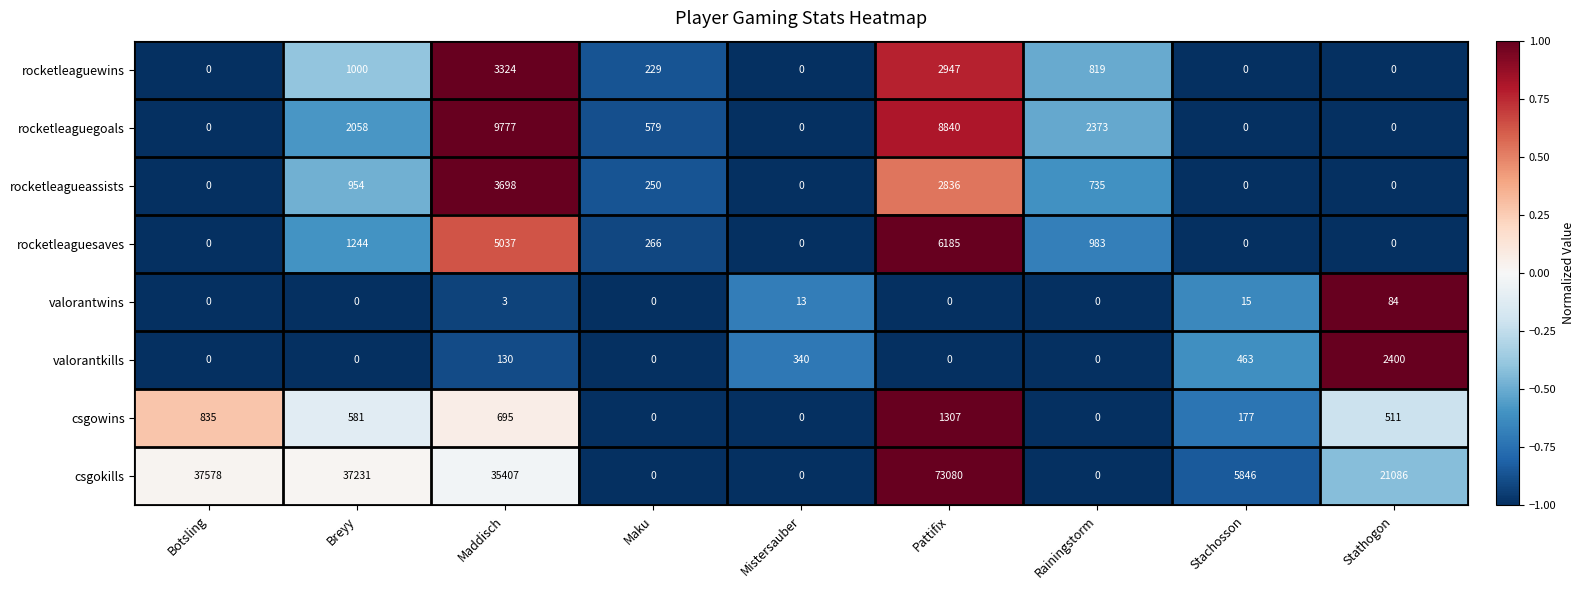

At which label does rocketleaguesaves first exceed 266?

Breyy